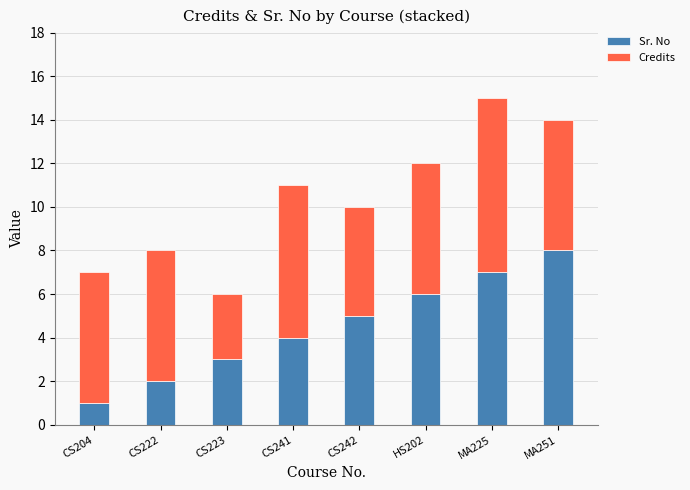

Reading left to right, transcribe the values for Sr. No.

1	2	3	4	5	6	7	8